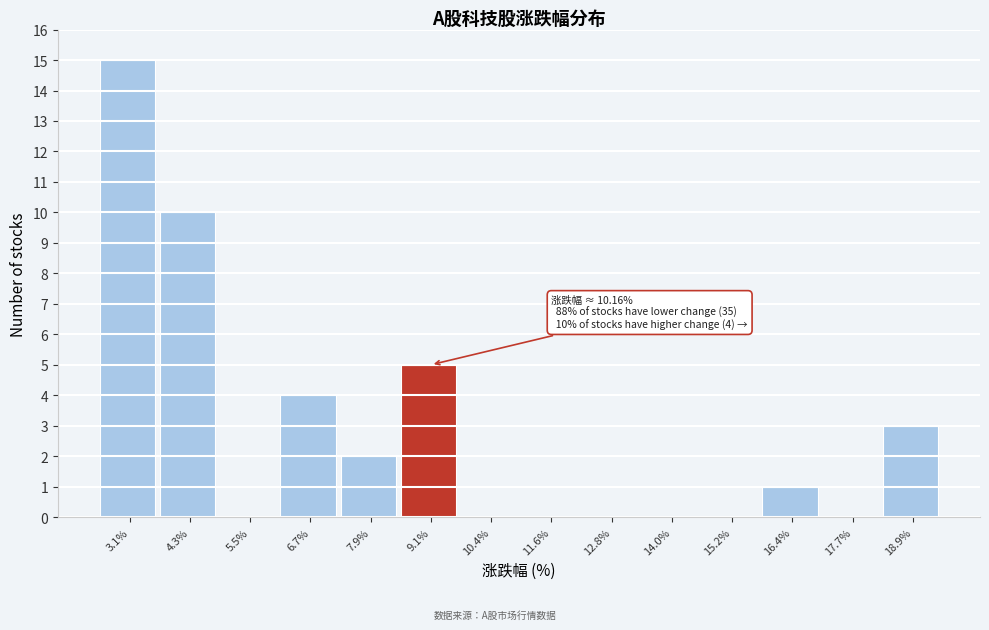

Reading right to left, extract all data points from this chart.

18.9%=3	17.7%=0	16.4%=1	15.2%=0	14.0%=0	12.8%=0	11.6%=0	10.4%=0	9.1%=5	7.9%=2	6.7%=4	5.5%=0	4.3%=10	3.1%=15